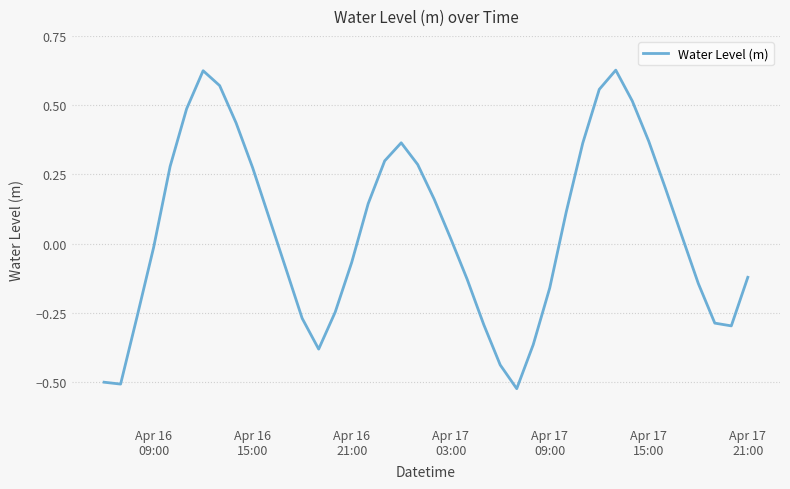

What is the difference between the maximum and minimum values?

1.1